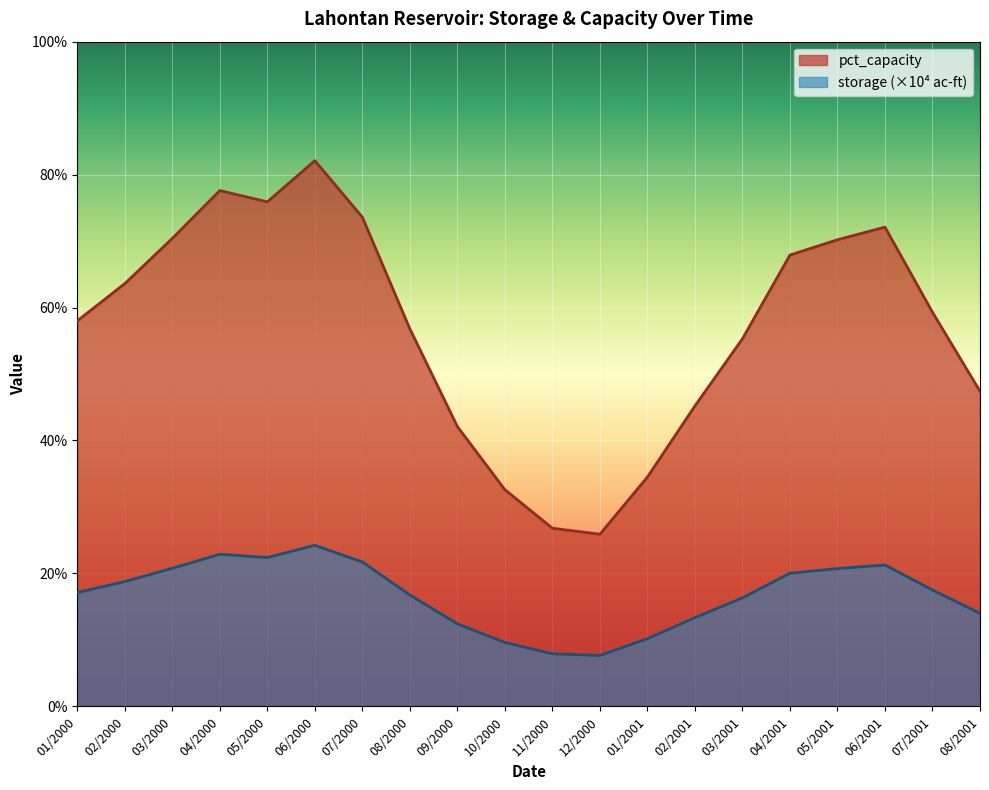

At which label does pct_capacity reach its peak?

06/2000